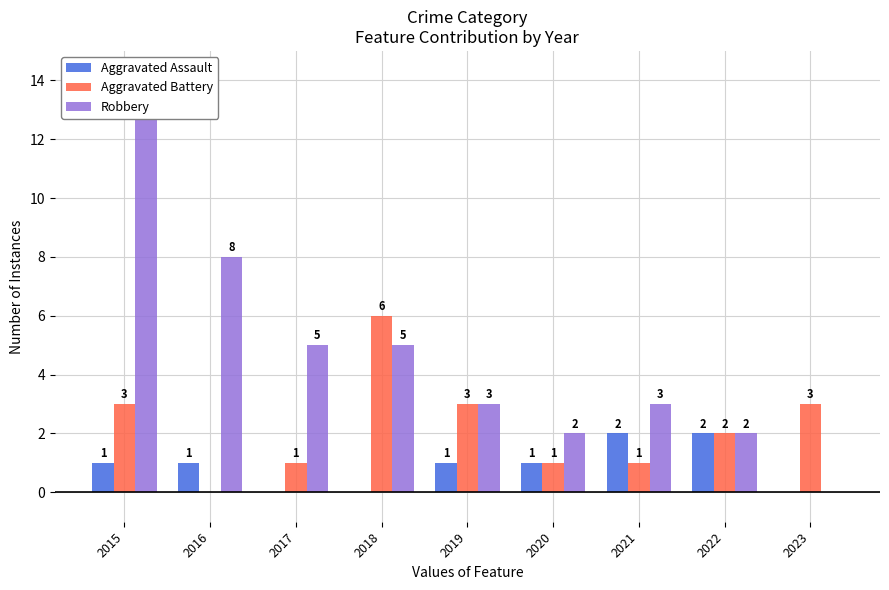

How many distinct data groups are displayed?

3